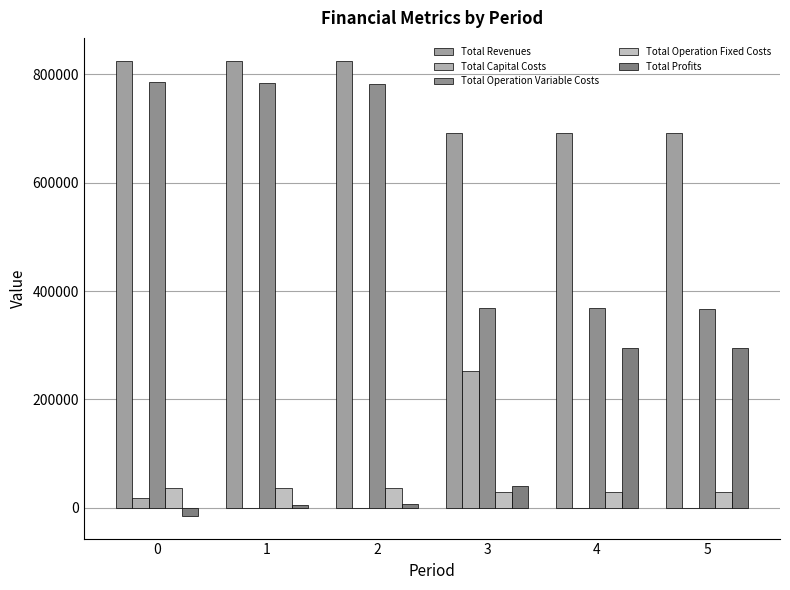

What is the minimum value for Total Operation Fixed Costs?

29666.6